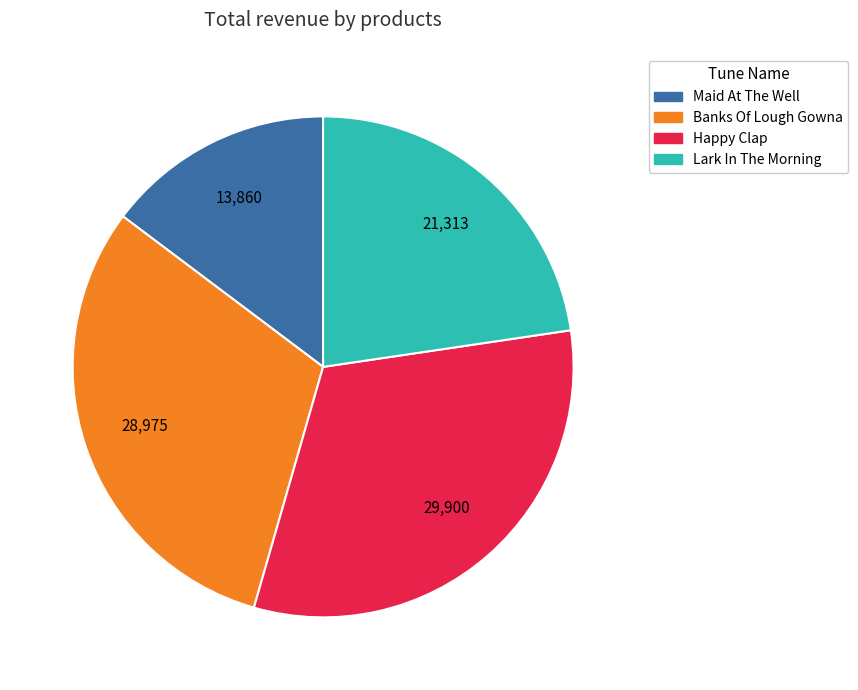

Is there any slice that represents more than half of the pie?

No